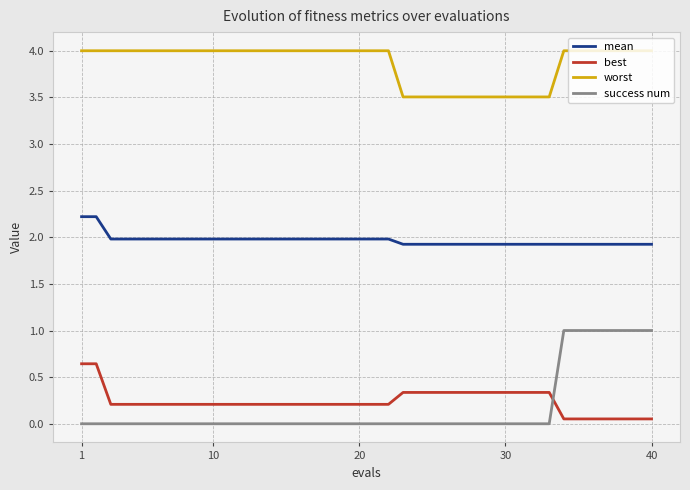

True or false: best and worst intersect in this chart.

False